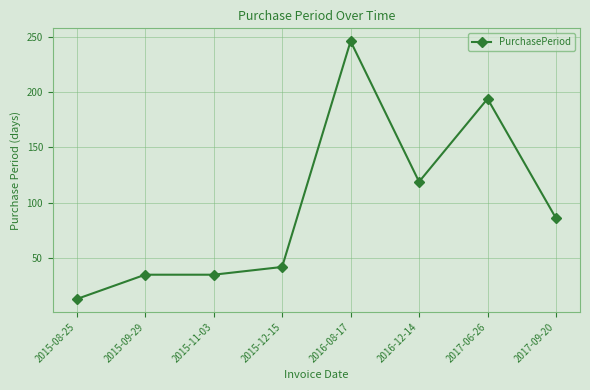

What is the label of the 8th point from the left?

2017-09-20